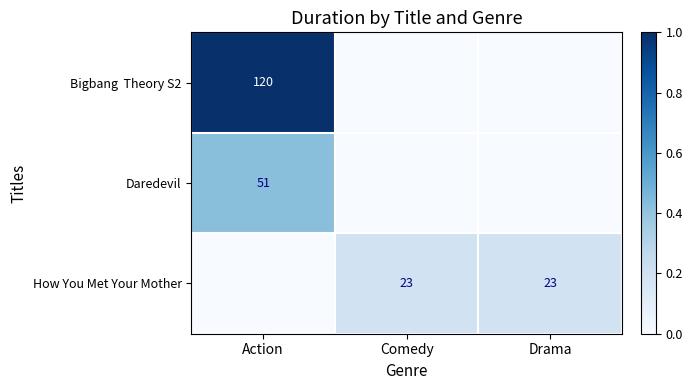

The value of How You Met Your Mother at Comedy is 0.3. True or false?

False